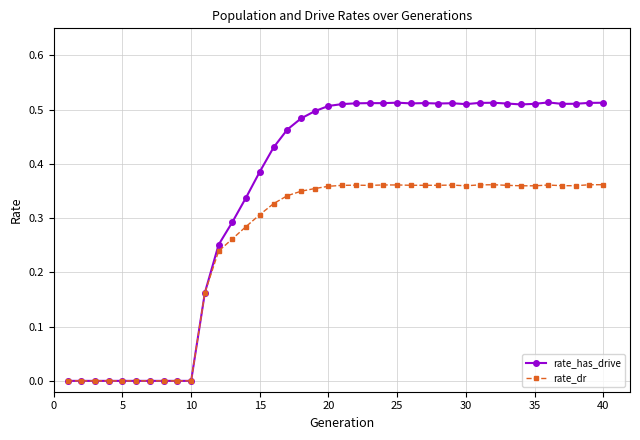

How many categories are shown in the chart?

40